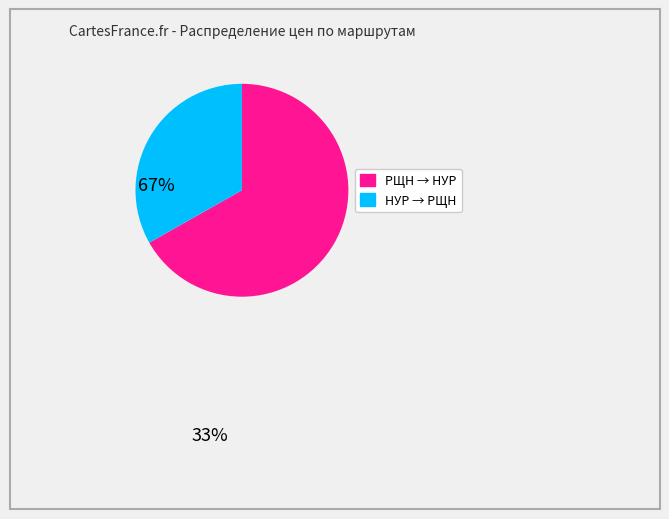

Which slice is the largest?

РЩН → НУР